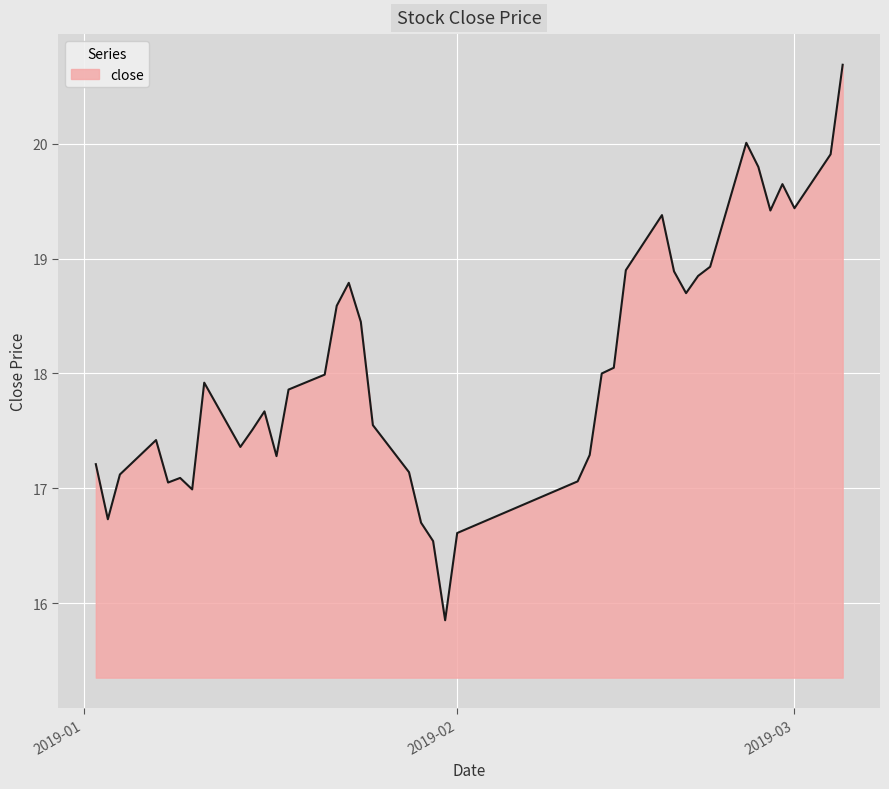

How many lines are shown in the chart?

1